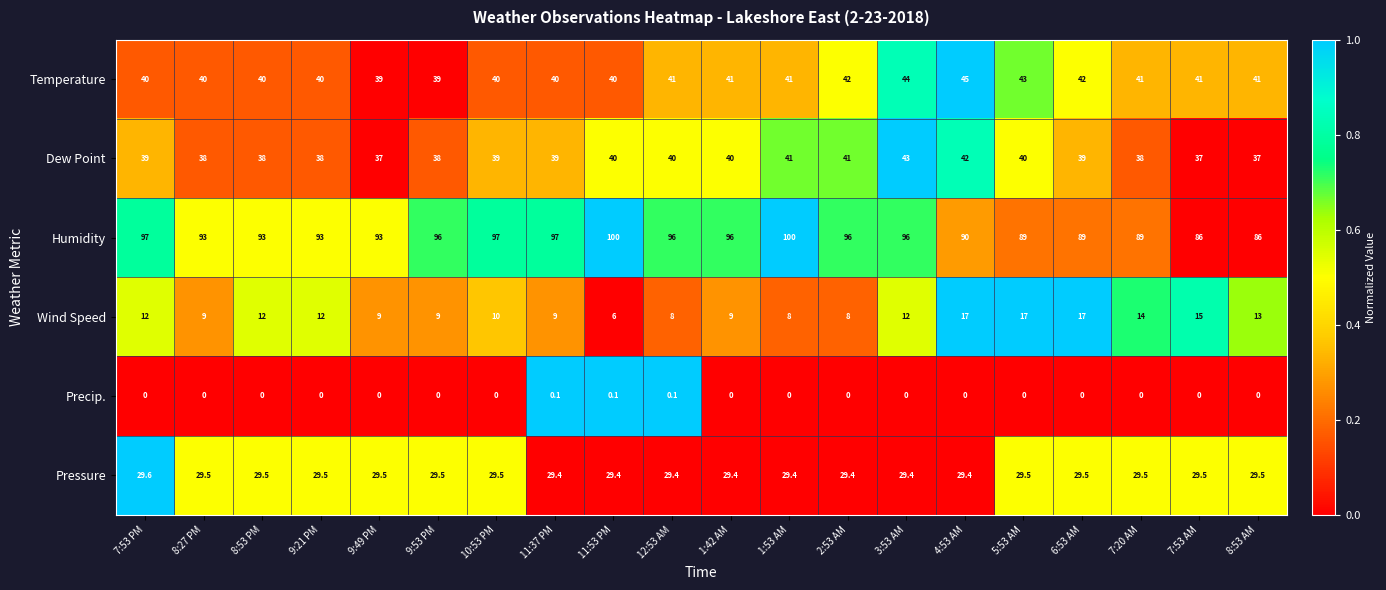

At how many categories does at least one series exceed 0?

20